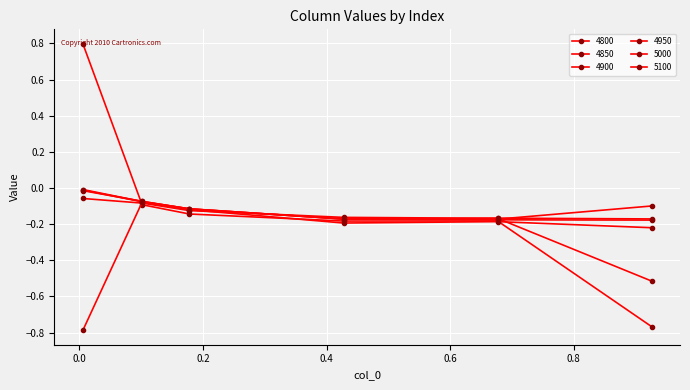

True or false: 4900 and 5100 cross at least once.

False